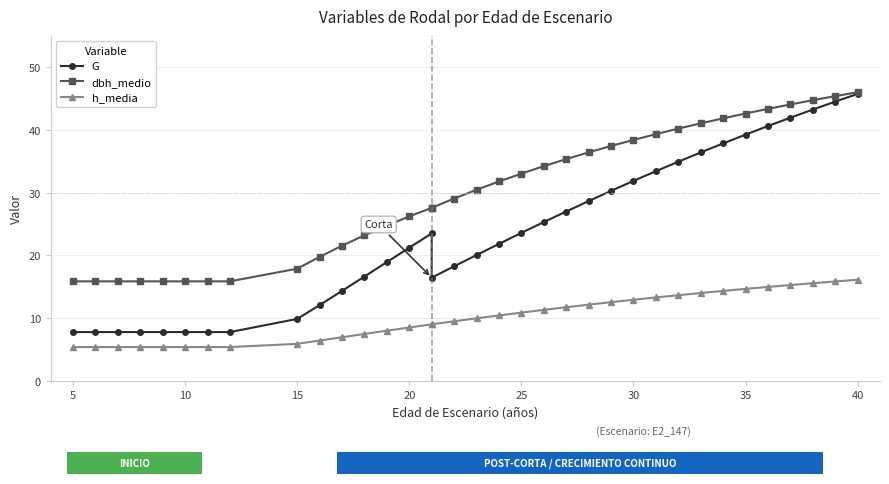

Reading left to right, extract all data points from this chart.

G: 7.8	7.8	7.8	7.8	7.8	7.8	7.8	7.8	9.9	12.1	14.3	16.6	18.9	21.2	23.5	16.4	18.2	20.0	21.8	23.6	25.3	27.0	28.6	30.3	31.9	33.4	34.9	36.4	37.9	39.2	40.6	42.0	43.2	44.5	45.8
dbh_medio: 15.8	15.8	15.8	15.8	15.8	15.8	15.8	15.8	17.9	19.8	21.5	23.2	24.8	26.2	27.6	27.6	29.1	30.4	31.8	33.0	34.2	35.4	36.4	37.4	38.4	39.3	40.2	41.0	41.9	42.6	43.4	44.1	44.7	45.4	46.0
h_media: 5.4	5.4	5.4	5.4	5.4	5.4	5.4	5.4	5.9	6.4	6.9	7.5	8.0	8.5	9.0	9.0	9.5	9.9	10.4	10.9	11.3	11.7	12.1	12.5	12.9	13.3	13.6	14.0	14.3	14.7	15.0	15.3	15.6	15.8	16.1